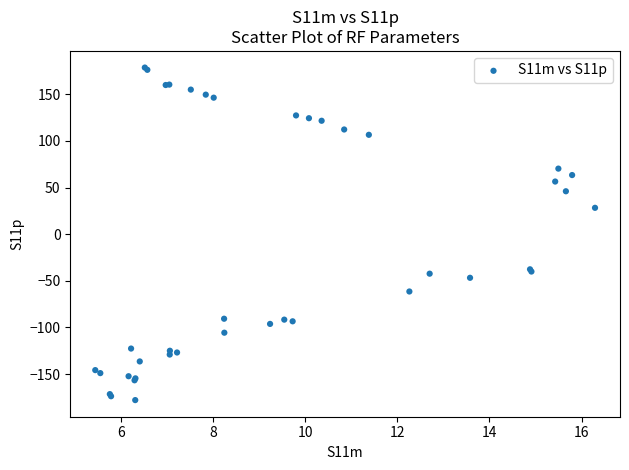

What Y value in the scatter plot is closest to 0?

28.3